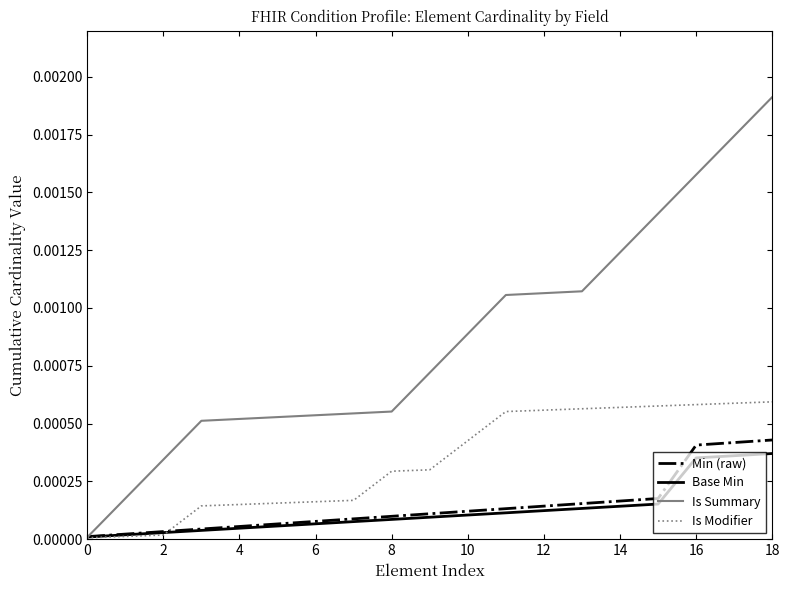

What are all the series names shown in the legend?

Min (raw), Base Min, Is Summary, Is Modifier